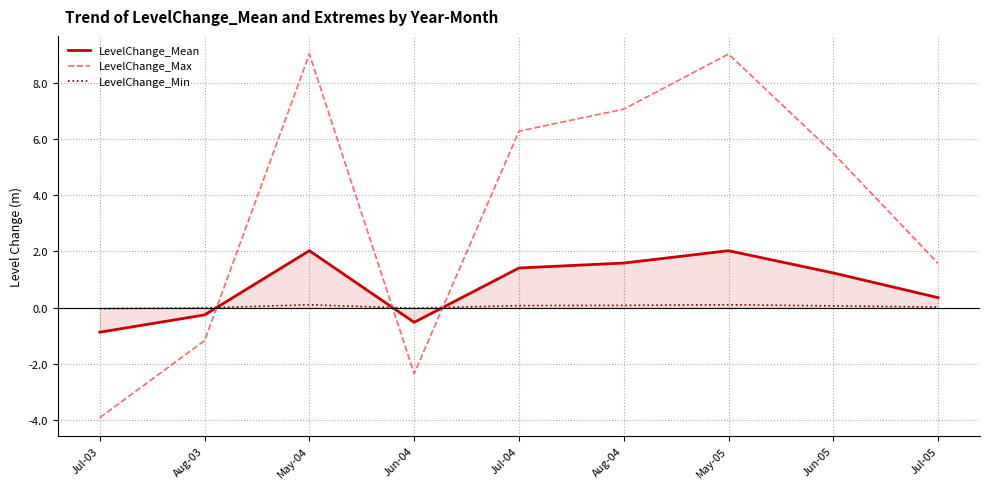

Which series has the largest range (max minus min)?

LevelChange_Max